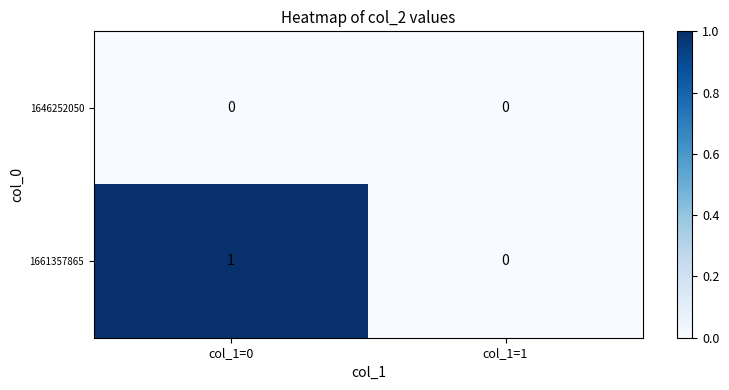

What is the greatest value displayed?

1